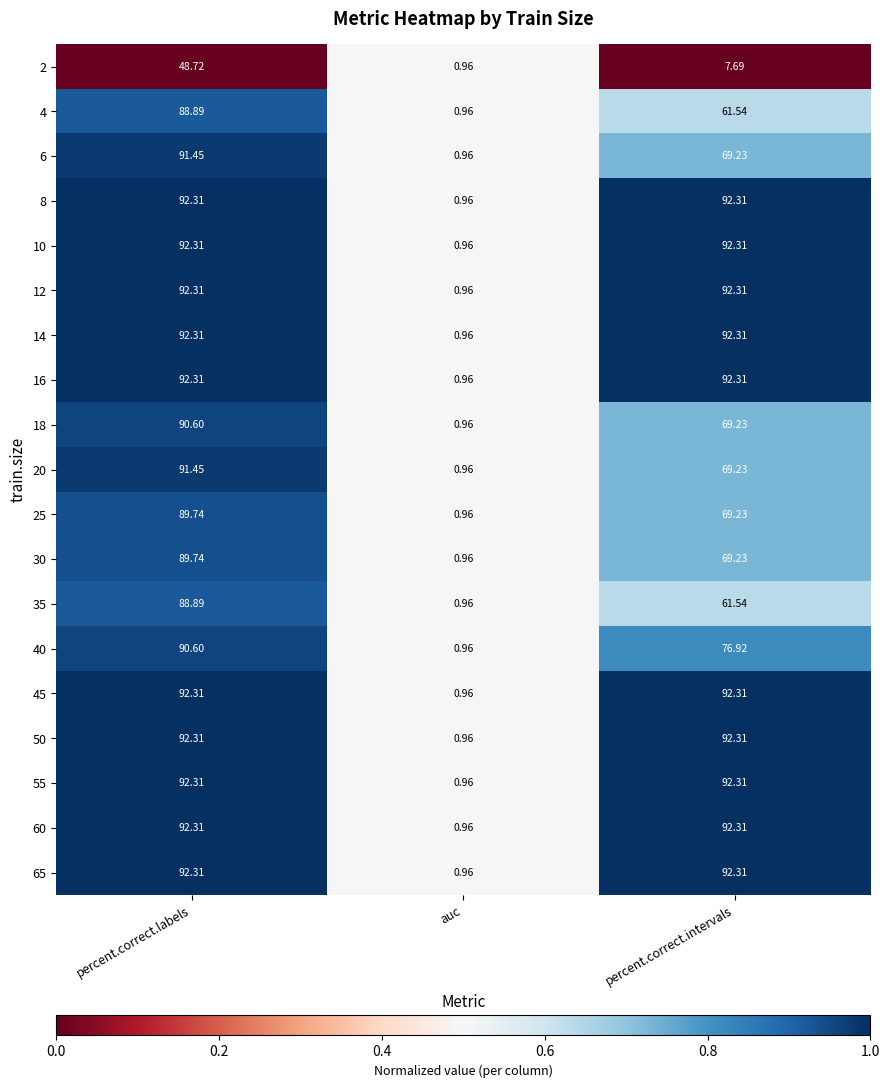

List the labels in order of 30 value, largest first.

percent.correct.labels, percent.correct.intervals, auc